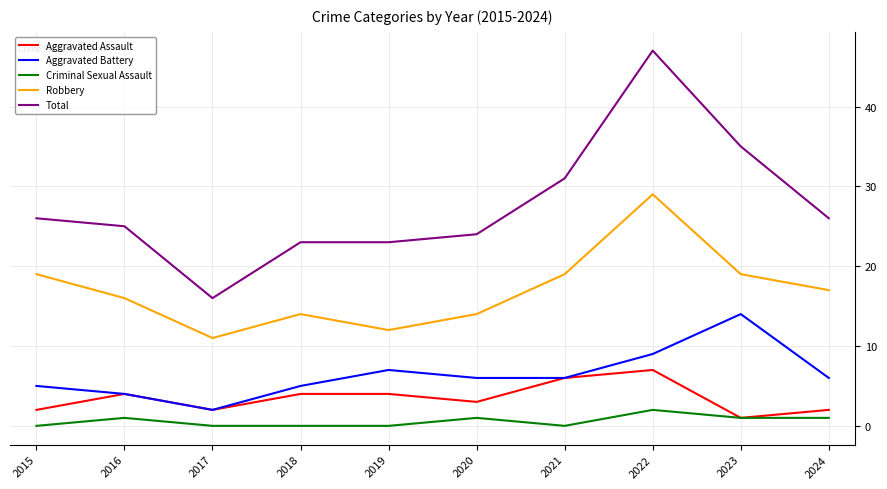

Reading left to right, extract all data points from this chart.

Aggravated Assault: 2015=2	2016=4	2017=2	2018=4	2019=4	2020=3	2021=6	2022=7	2023=1	2024=2
Aggravated Battery: 2015=5	2016=4	2017=2	2018=5	2019=7	2020=6	2021=6	2022=9	2023=14	2024=6
Criminal Sexual Assault: 2015=0	2016=1	2017=0	2018=0	2019=0	2020=1	2021=0	2022=2	2023=1	2024=1
Robbery: 2015=19	2016=16	2017=11	2018=14	2019=12	2020=14	2021=19	2022=29	2023=19	2024=17
Total: 2015=26	2016=25	2017=16	2018=23	2019=23	2020=24	2021=31	2022=47	2023=35	2024=26